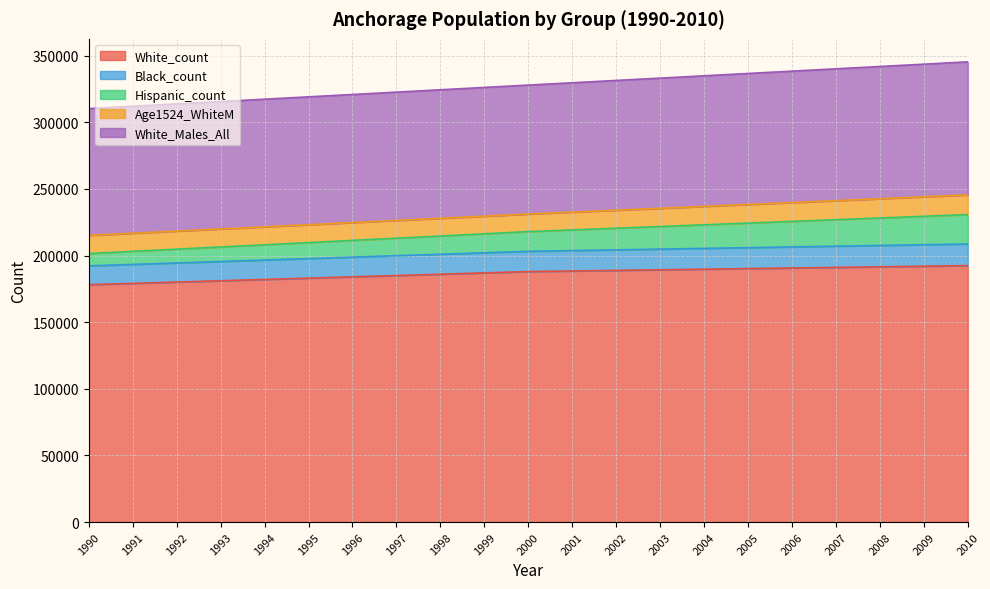

What is the total value across all series at 2008?

341943.0